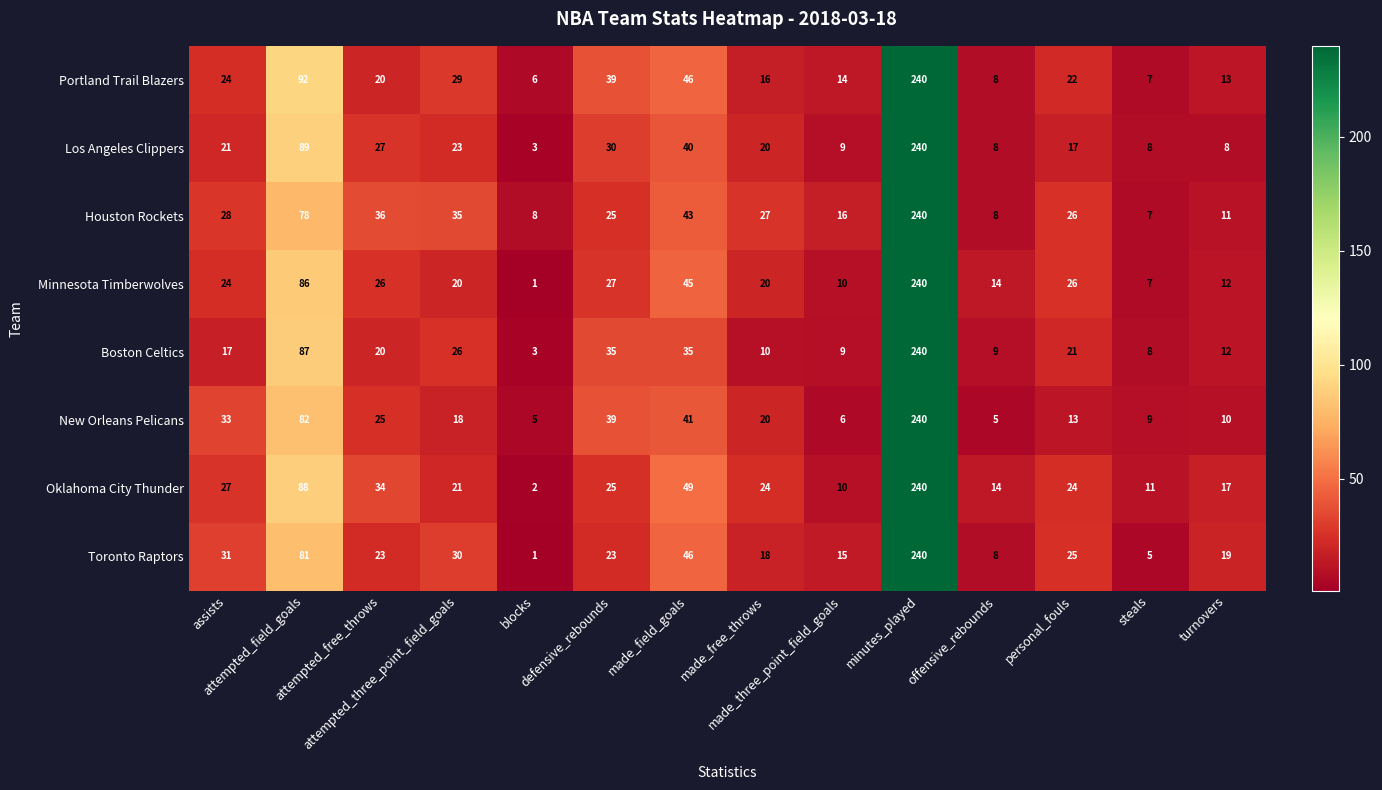

Which series has the largest total across all categories?

Houston Rockets